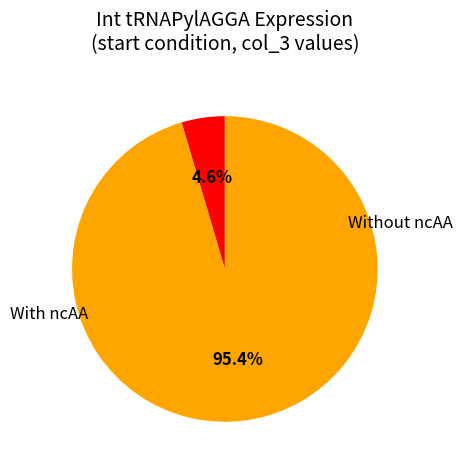

To the nearest percent, what is the difference between the largest and smallest slice percentages?

91%